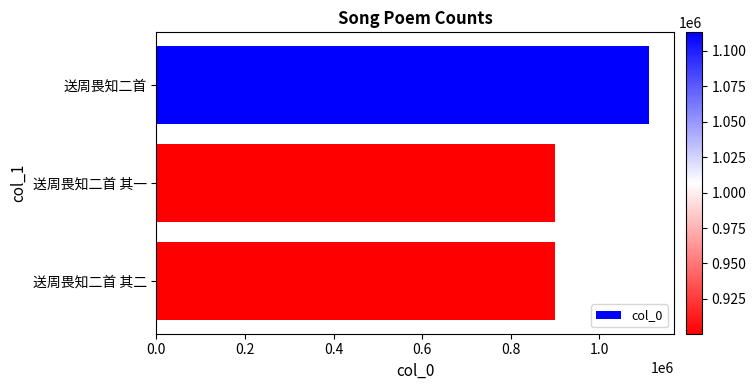

The chart shows a value of 900438 at 送周畏知二首 其一. True or false?

True